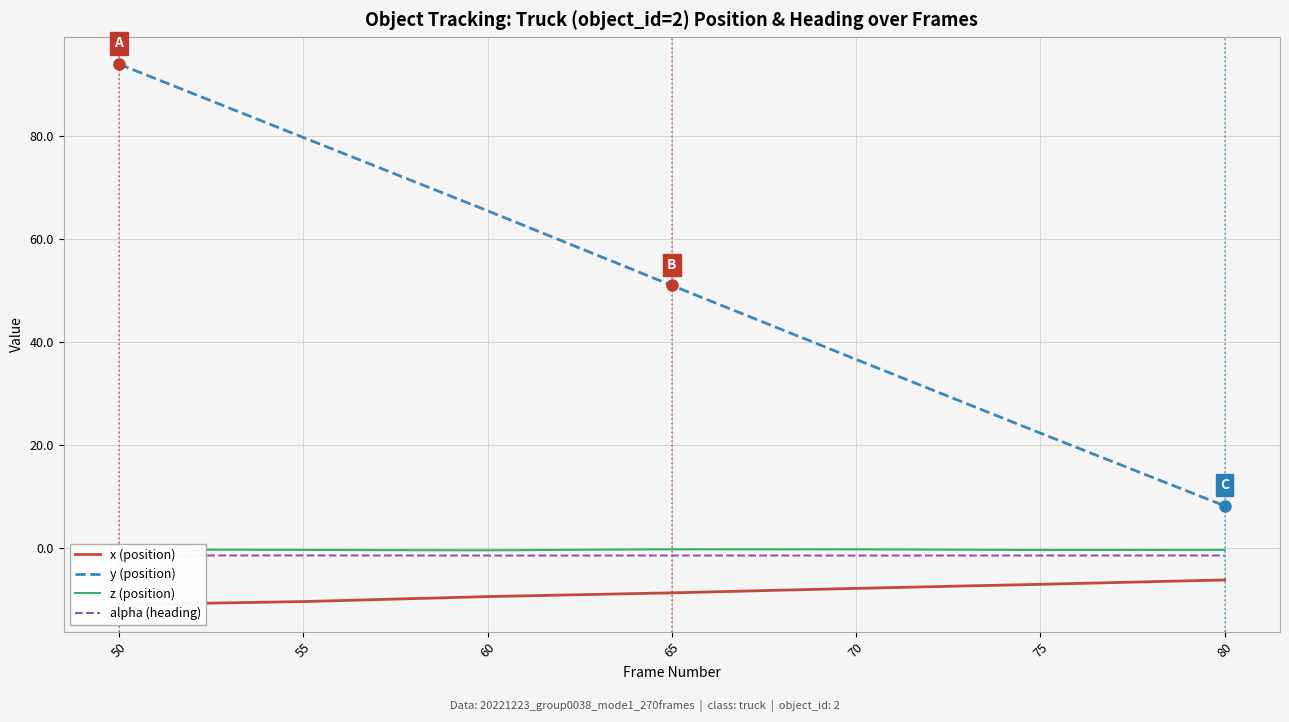

Reading left to right, what are all the values shown in this chart?

x (position): -11.0	-10.9	-10.8	-10.7	-10.6	-10.4	-10.3	-10.1	-9.9	-9.7	-9.5	-9.3	-9.2	-9.1	-8.9	-8.8	-8.6	-8.4	-8.2	-8.1	-7.9	-7.7	-7.6	-7.4	-7.3	-7.1	-6.9	-6.8	-6.6	-6.4	-6.3
y (position): 93.9	91.1	88.2	85.4	82.5	79.7	76.8	74.0	71.1	68.3	65.5	62.5	59.6	56.8	53.9	50.9	48.1	45.2	42.3	39.5	36.6	33.7	30.9	28.0	25.1	22.3	19.4	16.6	13.8	11.0	8.1
z (position): -0.3	-0.4	-0.4	-0.4	-0.4	-0.4	-0.4	-0.5	-0.5	-0.5	-0.5	-0.5	-0.4	-0.4	-0.3	-0.3	-0.3	-0.3	-0.3	-0.3	-0.3	-0.3	-0.4	-0.4	-0.4	-0.4	-0.4	-0.4	-0.4	-0.4	-0.4
alpha (heading): -1.5	-1.5	-1.5	-1.5	-1.5	-1.5	-1.5	-1.5	-1.5	-1.5	-1.5	-1.5	-1.5	-1.5	-1.5	-1.5	-1.5	-1.5	-1.5	-1.5	-1.5	-1.5	-1.5	-1.5	-1.5	-1.5	-1.5	-1.5	-1.5	-1.5	-1.5